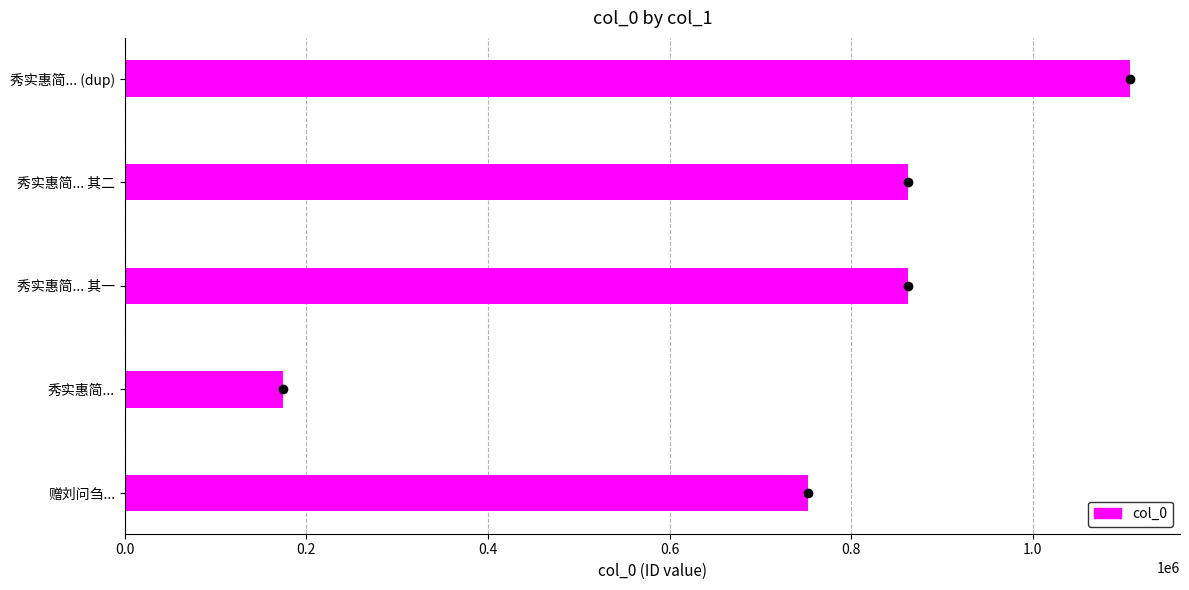

How many distinct data groups are displayed?

1